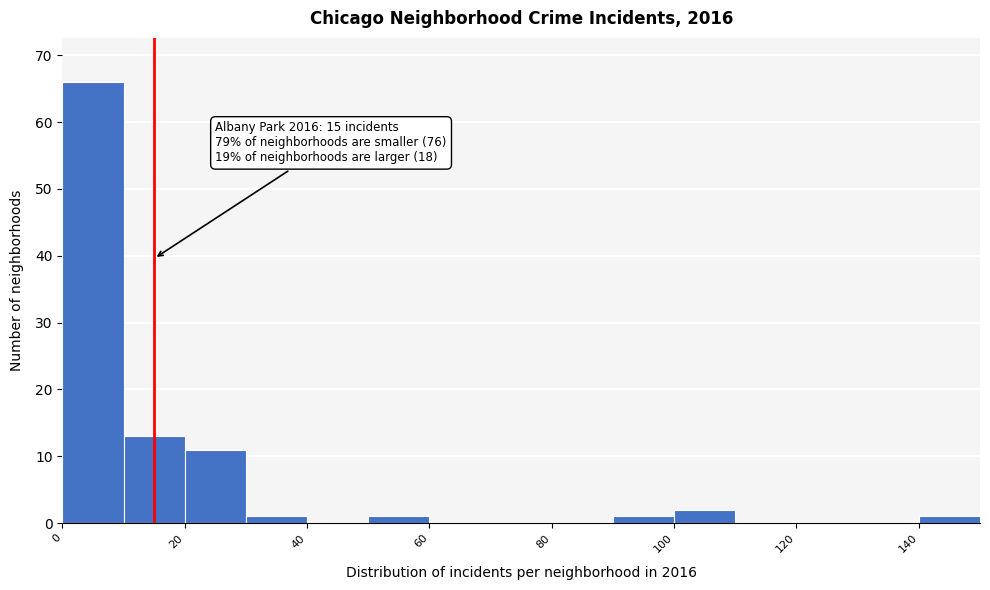

Which range on the x-axis has the tallest bar?

0 to 10